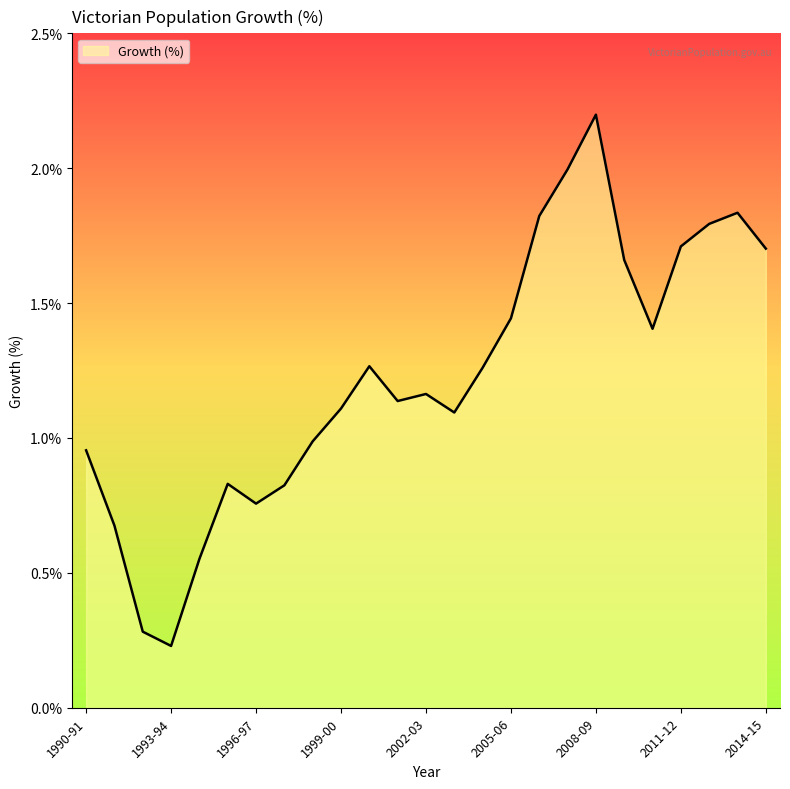

What is the greatest value displayed?

2.2